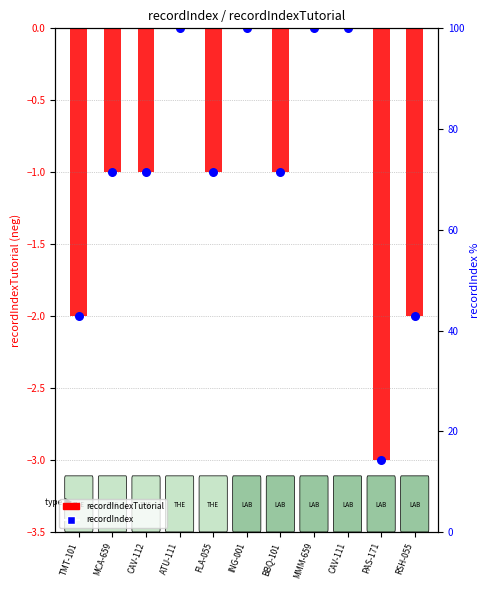

At how many categories does at least one series exceed -2?

8